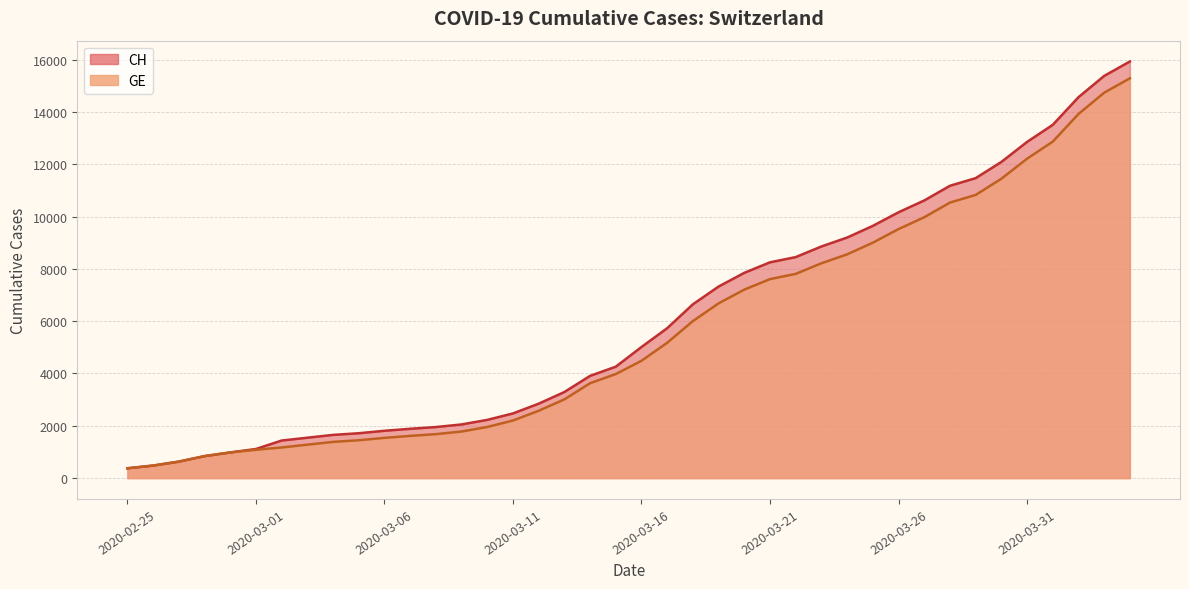

What is the label of the 22nd point from the left?

2020-03-17